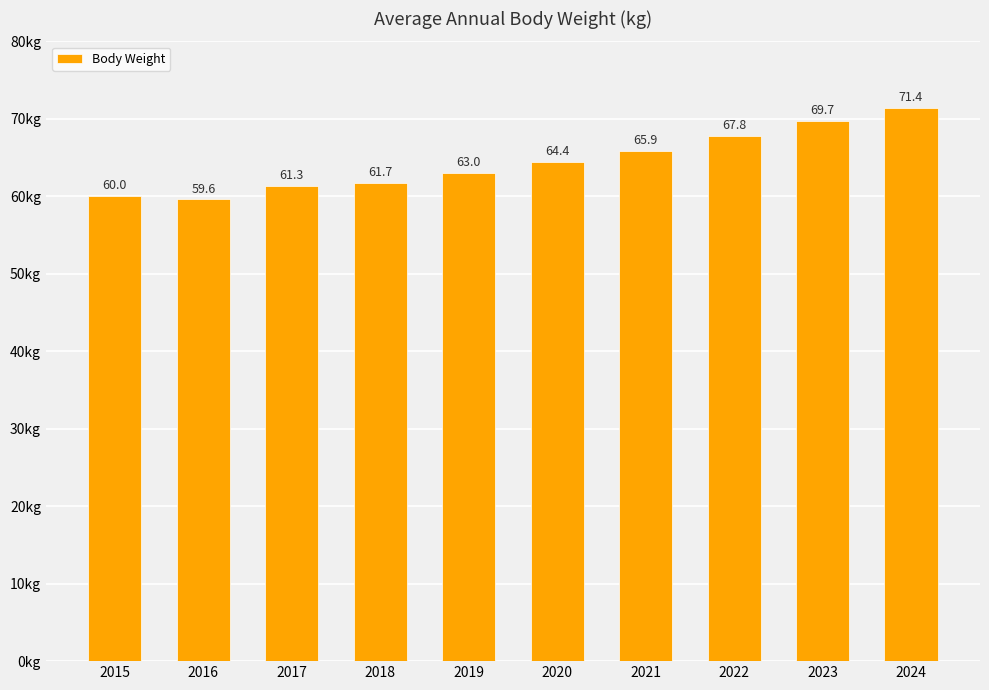

List the labels in order of value, smallest first.

2016, 2015, 2017, 2018, 2019, 2020, 2021, 2022, 2023, 2024